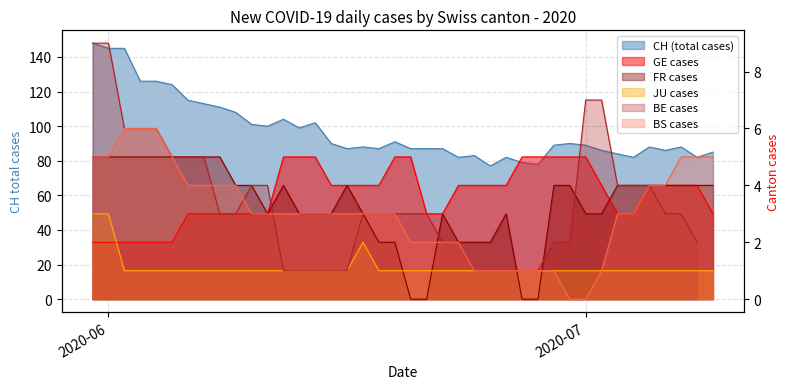

True or false: GE has more than 1 points higher than both neighbors.

False